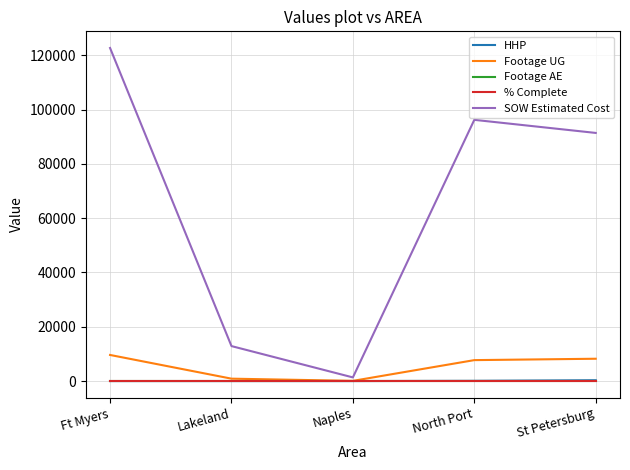

Does the chart display data point markers on the line(s)?

No